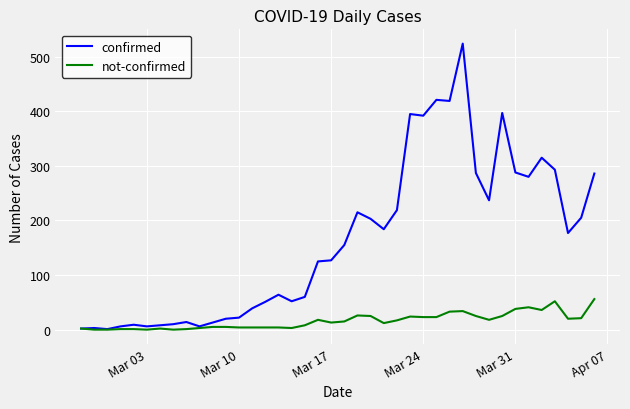

Which series has the widest spread of values?

confirmed